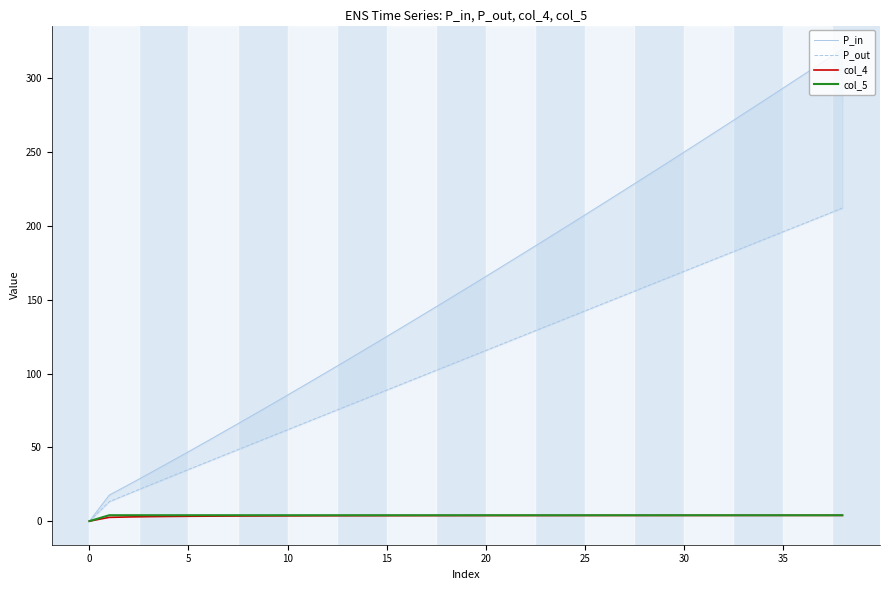

How many values in the col_4 series are below 3?

3